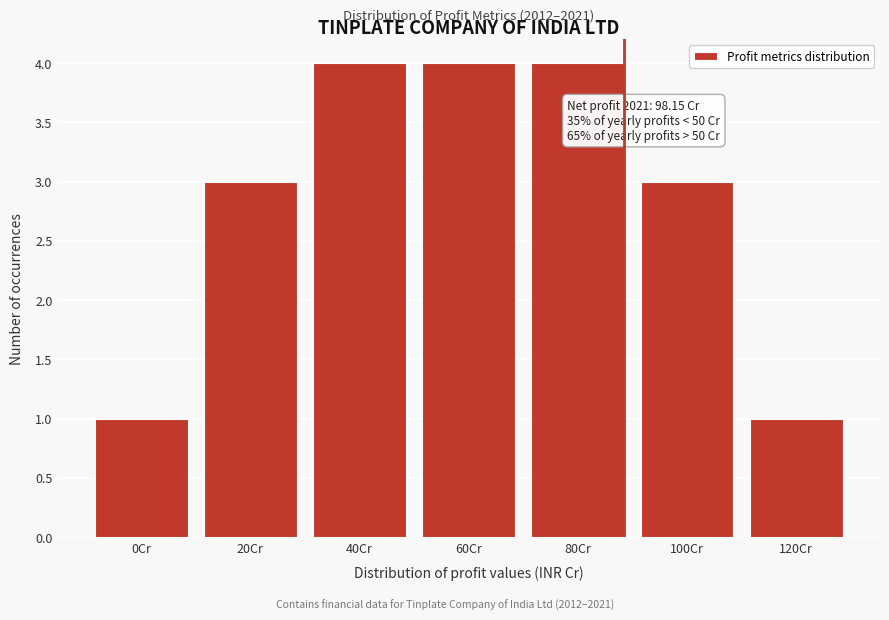

Reading left to right, transcribe all the data shown in this chart.

0Cr=1	20Cr=3	40Cr=4	60Cr=4	80Cr=4	100Cr=3	120Cr=1